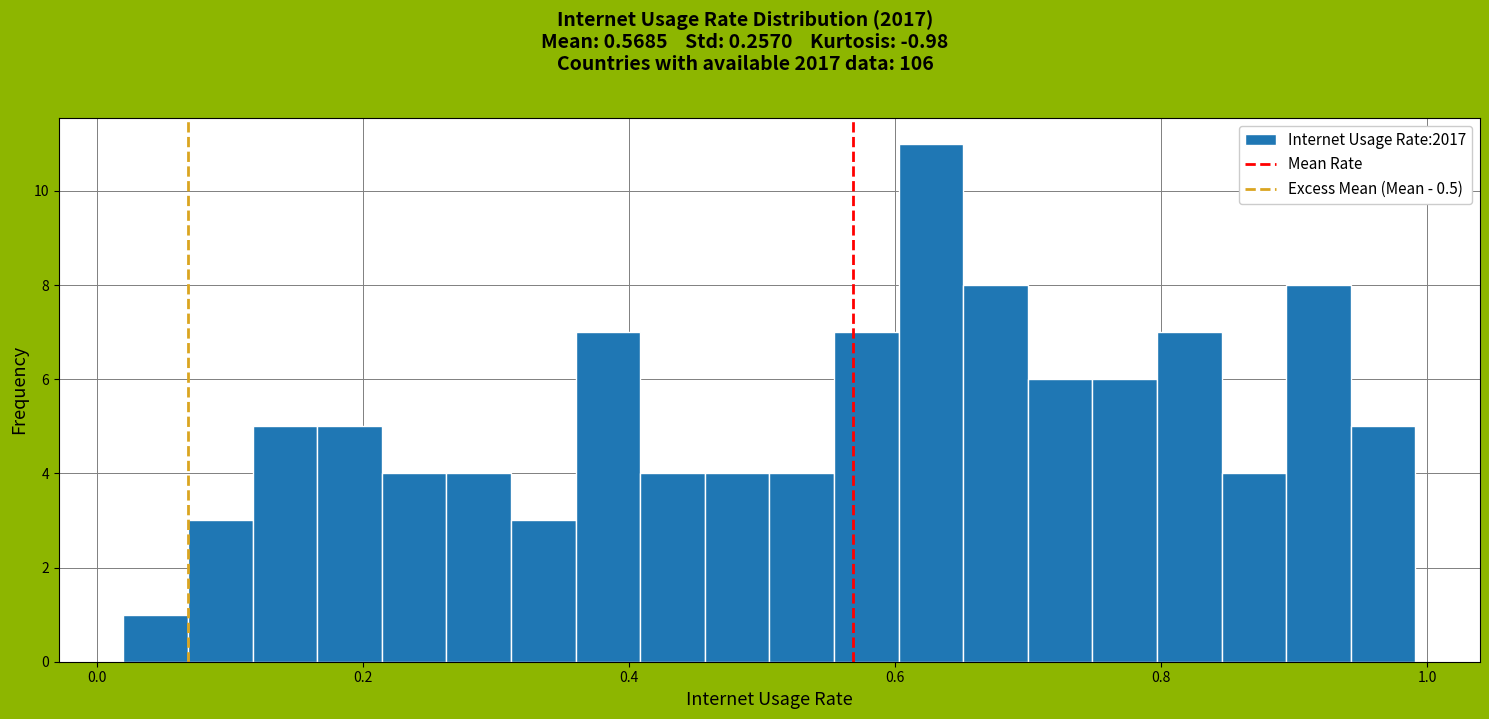

Read against the x-axis, roughly where is the centre of the tallest bar?

0.62